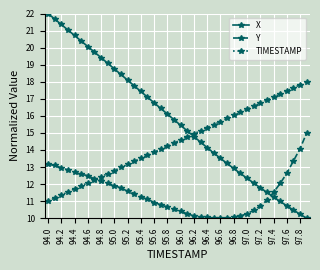

Reading left to right, what are all the values shown in this chart?

X: 22.0	21.7	21.4	21.0	20.7	20.4	20.1	19.7	19.4	19.1	18.8	18.4	18.1	17.8	17.4	17.1	16.8	16.4	16.1	15.8	15.4	15.1	14.8	14.5	14.1	13.8	13.5	13.2	12.9	12.6	12.3	12.1	11.8	11.5	11.2	11.0	10.7	10.5	10.2	10.0
Y: 13.2	13.1	13.0	12.8	12.7	12.6	12.5	12.3	12.2	12.0	11.9	11.8	11.6	11.4	11.3	11.1	10.9	10.8	10.7	10.5	10.4	10.3	10.1	10.1	10.1	10.0	10.0	10.0	10.1	10.1	10.3	10.5	10.7	11.1	11.5	12.0	12.6	13.4	14.1	15.0
TIMESTAMP: 11.0	11.2	11.4	11.5	11.7	11.9	12.1	12.3	12.4	12.6	12.8	13.0	13.2	13.3	13.5	13.7	13.9	14.1	14.2	14.4	14.6	14.8	14.9	15.1	15.3	15.5	15.7	15.8	16.0	16.2	16.4	16.6	16.7	16.9	17.1	17.3	17.5	17.6	17.8	18.0